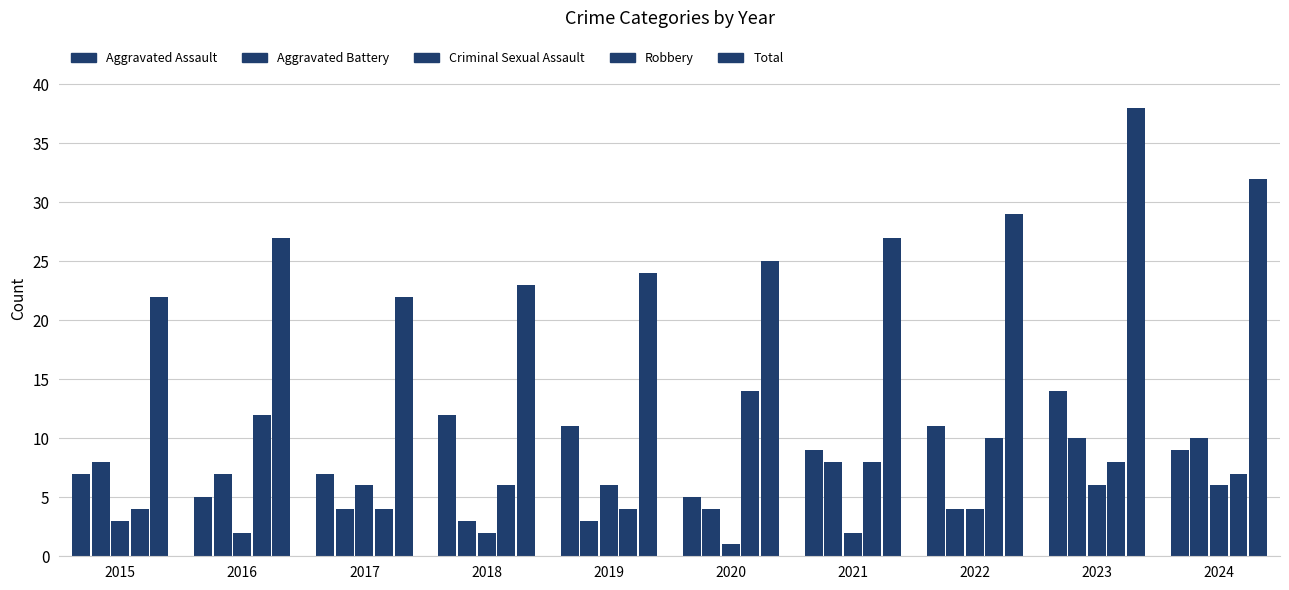

Which label corresponds to the largest value in the chart?

2023